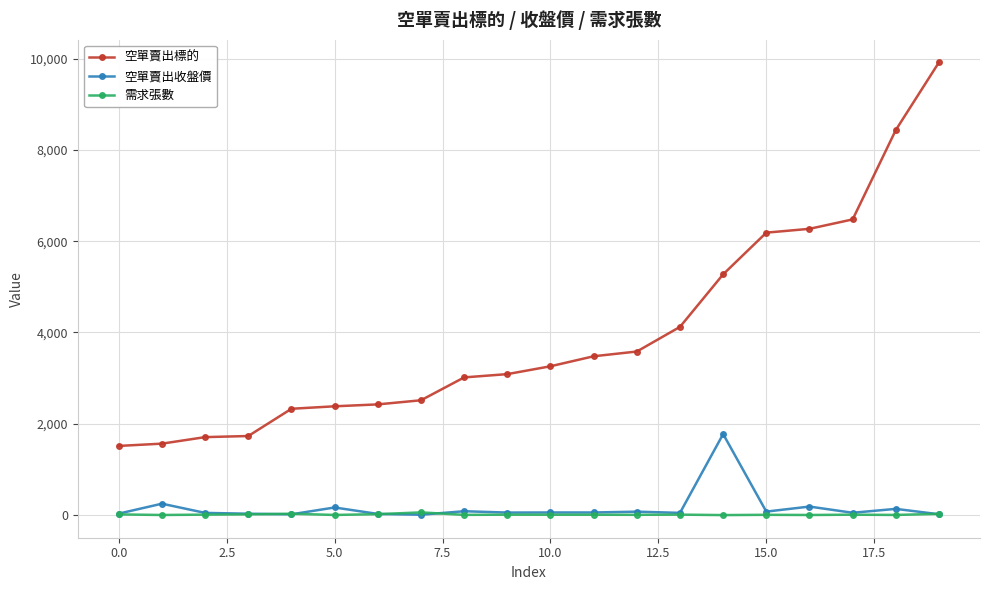

Which series has the widest spread of values?

空單賣出標的